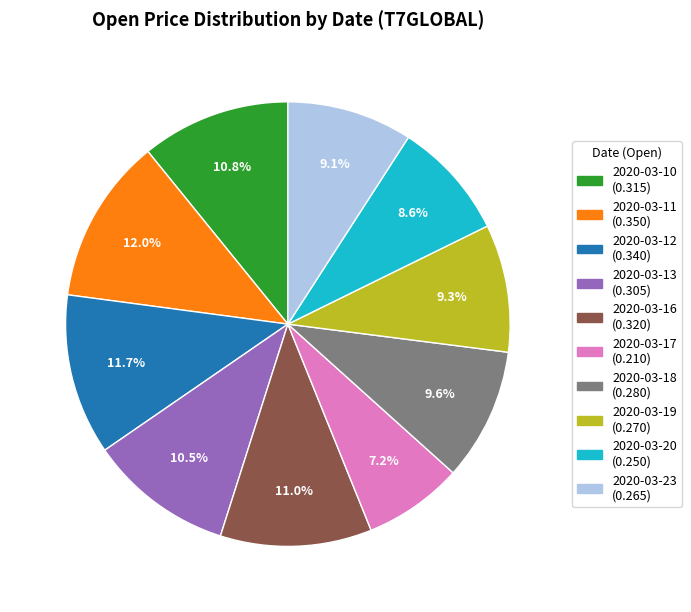

Combined, do 2020-03-17 and 2020-03-12 account for over 50%?

No